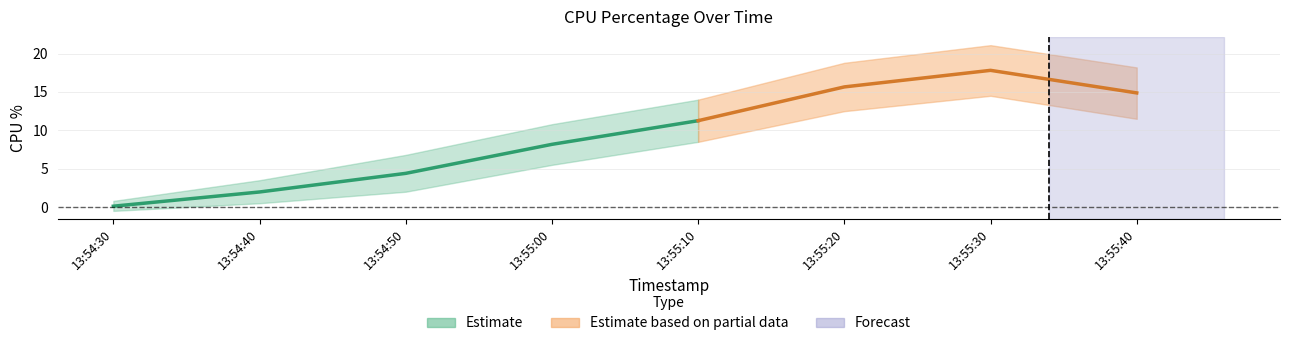

Is this an area chart (filled region under the line)?

No